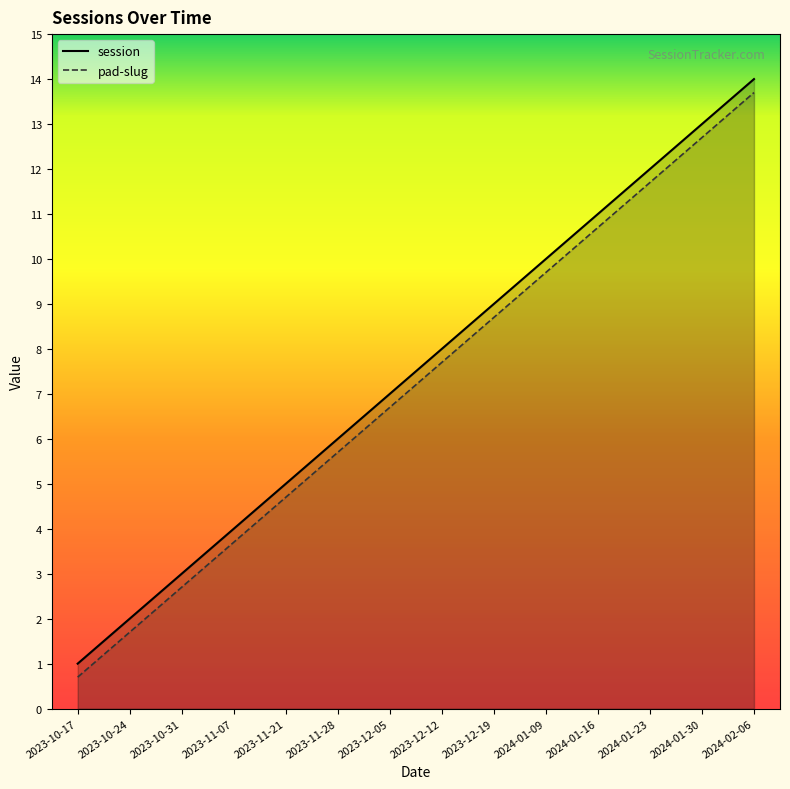

Is it true that pad-slug equals 13.7 at 2024-02-06?

True